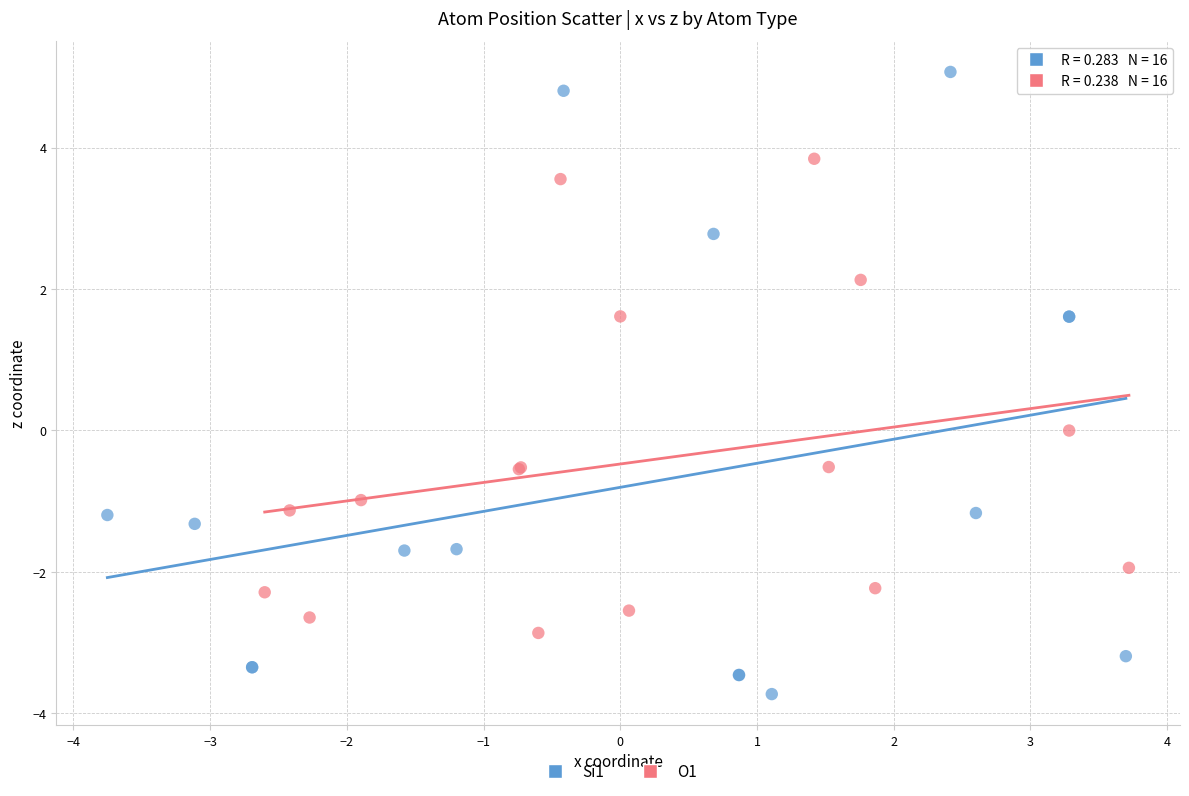

Which series contains the lowest Y value?

Si1